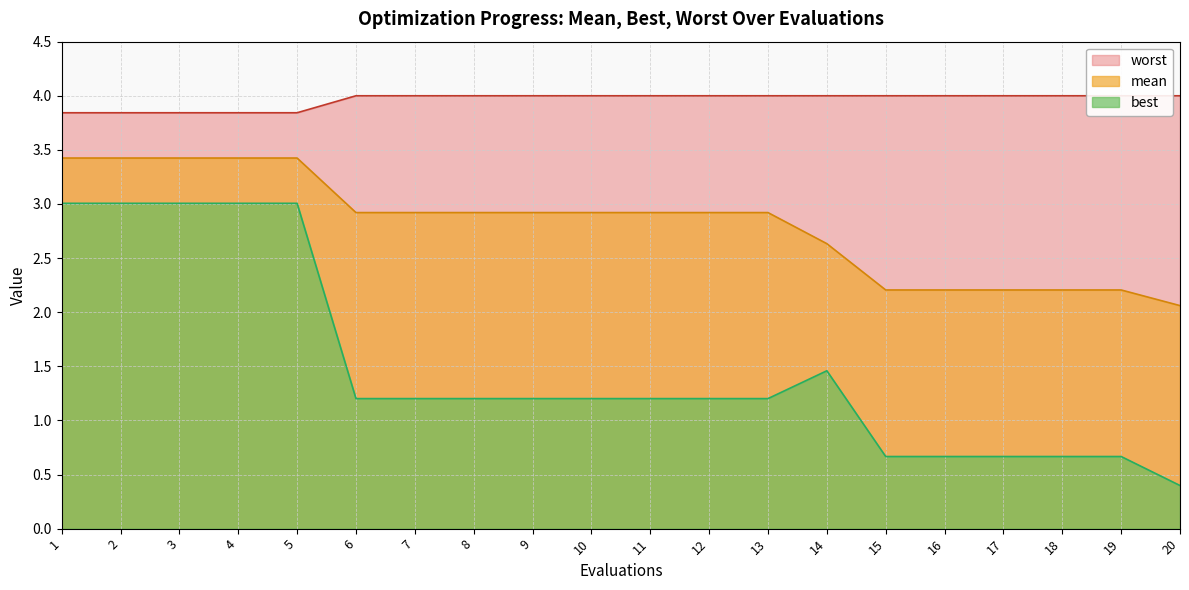

Where is mean nearest to the value 2?

20